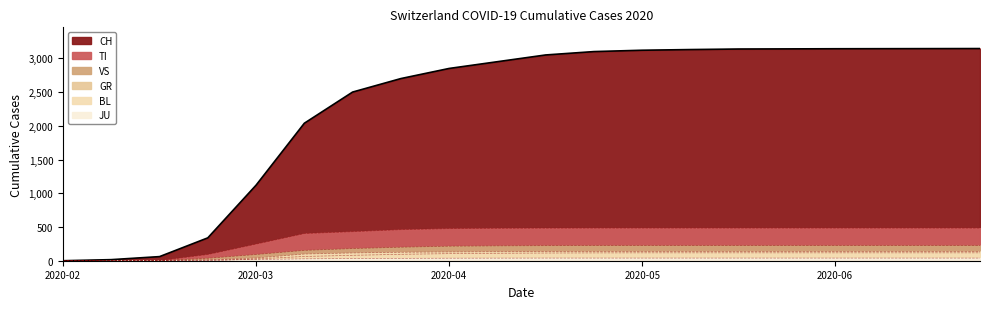

What is the highest value of the TI series?

483